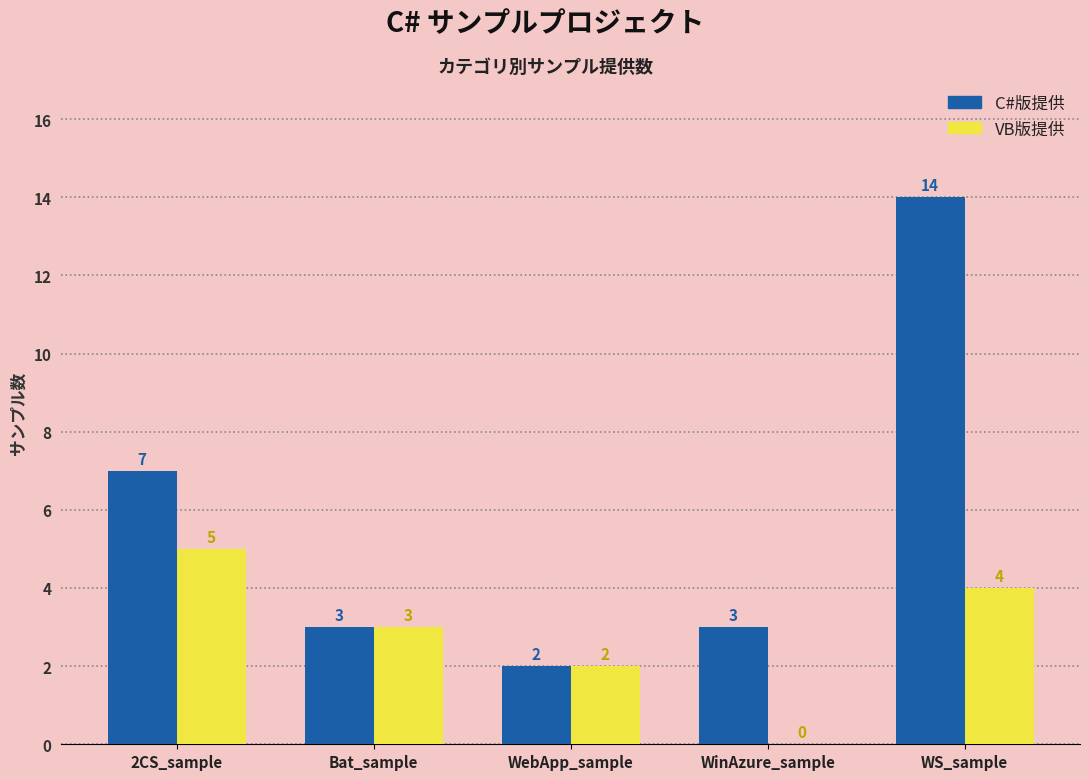

True or false: C#版提供 has a value of 1 at WinAzure_sample.

False